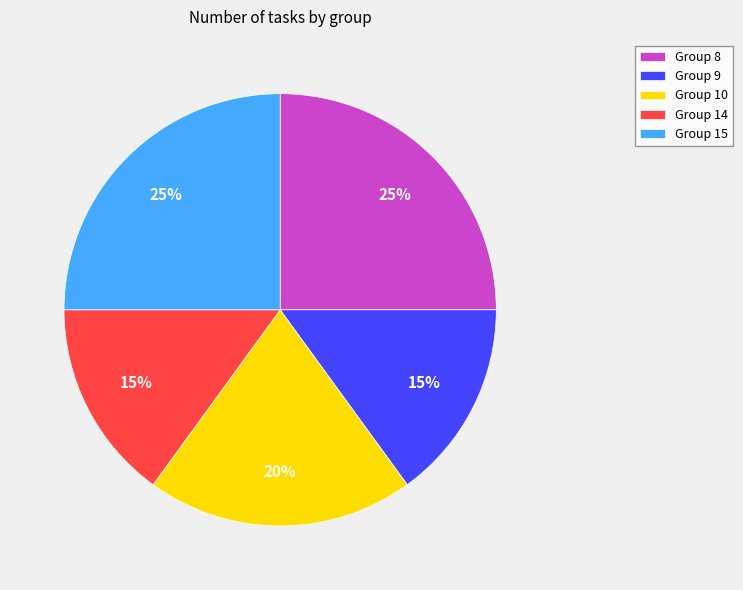

Combined, do Group 15 and Group 10 account for over 50%?

No